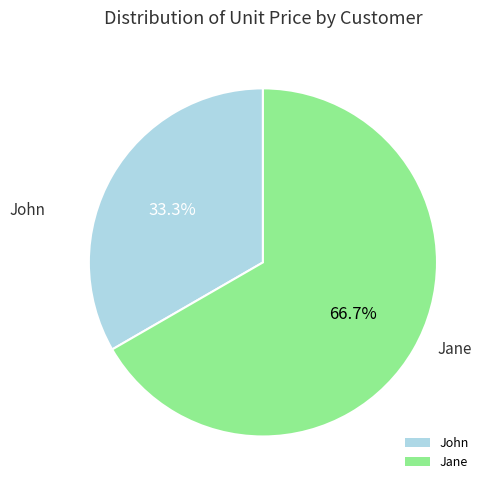

Is John the majority of the pie?

No